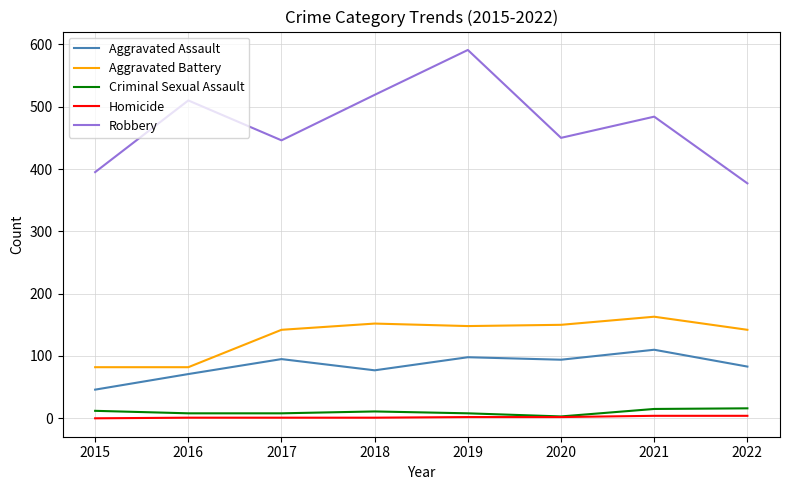

The value of Aggravated Battery at 2022 is 234. True or false?

False